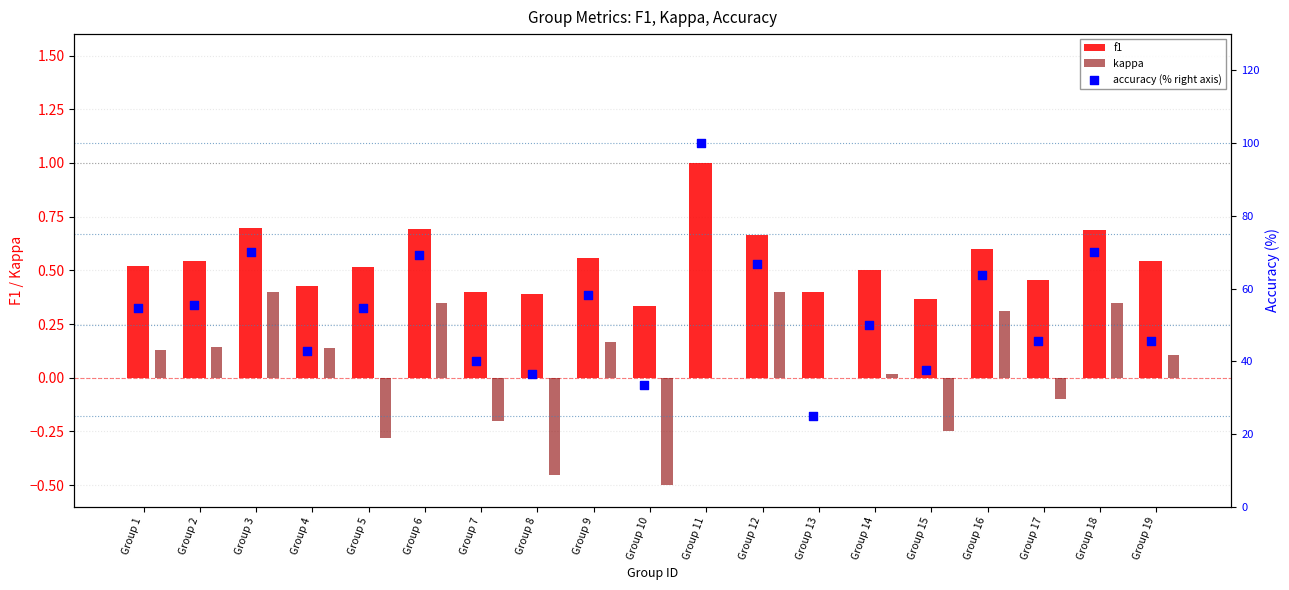

What are all the series names shown in the legend?

f1, kappa, accuracy (% right axis)